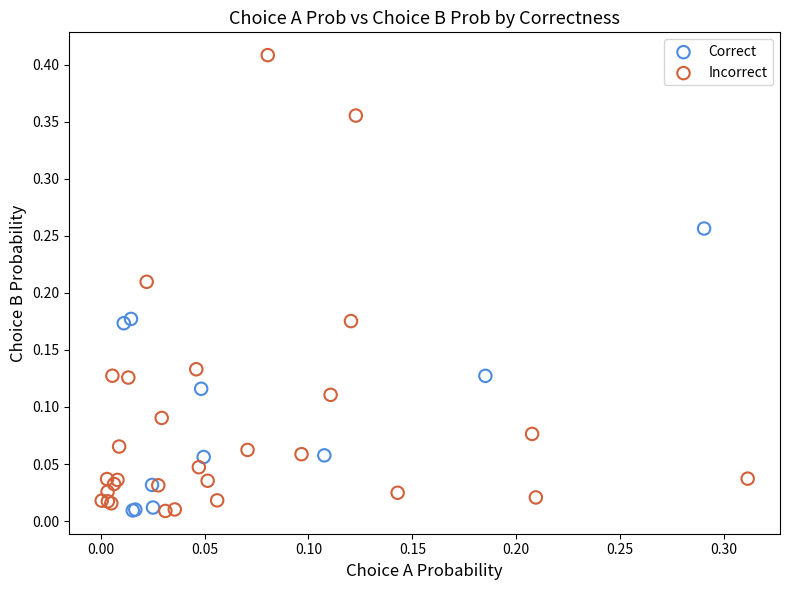

Which series has the widest spread of Y values?

Incorrect